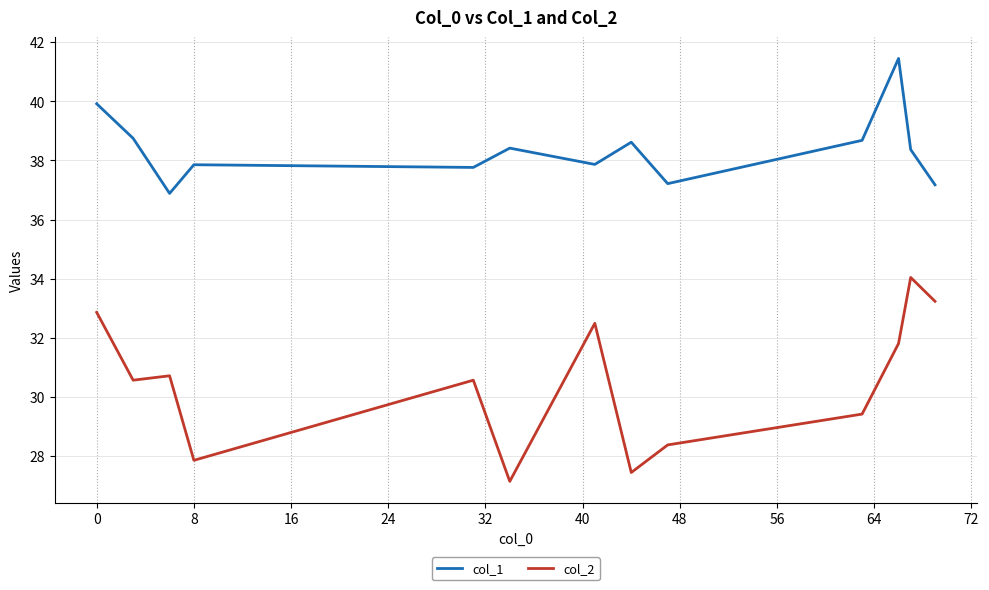

Reading left to right, list all the values displayed in this chart.

col_1: 39.9	38.8	36.9	37.9	37.8	38.4	37.9	38.6	37.2	38.7	41.5	38.4	37.2
col_2: 32.9	30.6	30.7	27.8	30.6	27.1	32.5	27.4	28.4	29.4	31.8	34.0	33.2